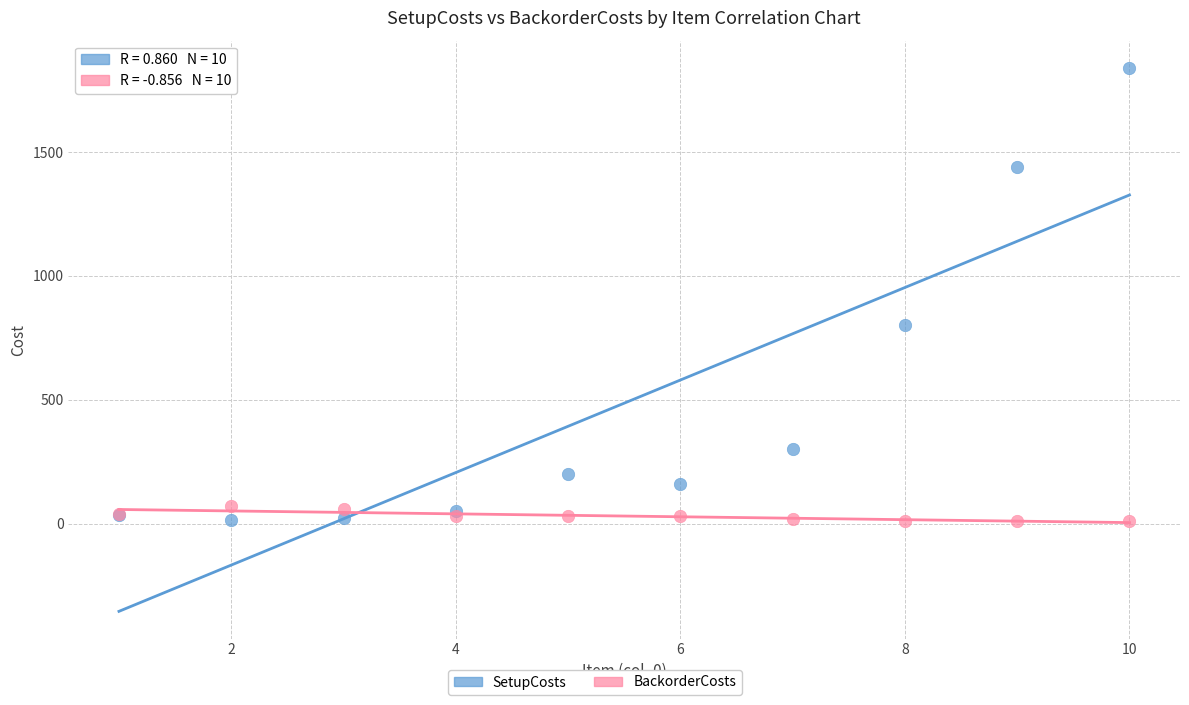

Which series contains the highest Y value?

SetupCosts